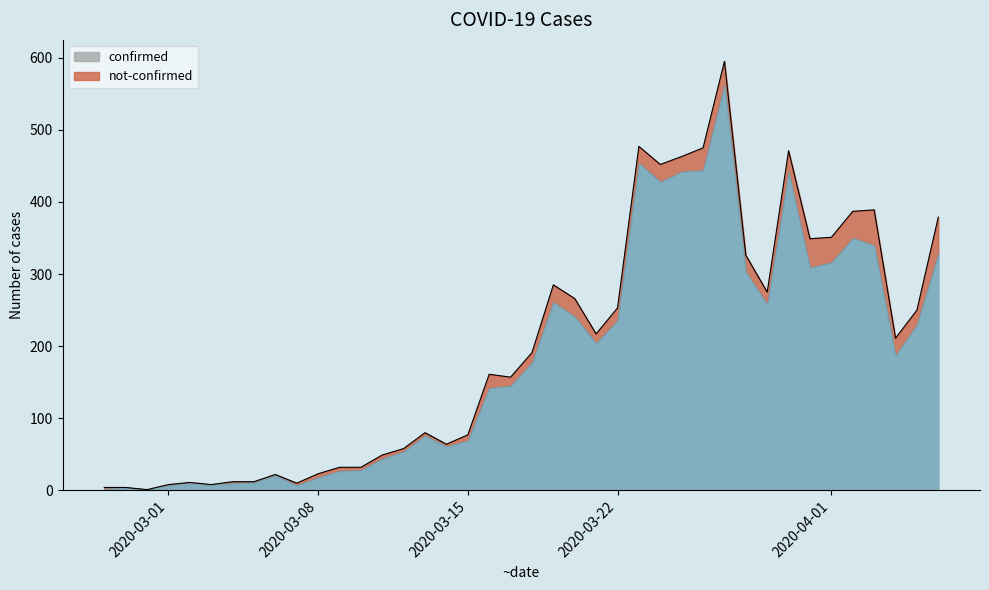

Rank the categories by value from lowest to highest.

2020-02-29, 2020-02-27, 2020-02-28, 2020-03-01, 2020-03-03, 2020-03-07, 2020-03-02, 2020-03-04, 2020-03-05, 2020-03-06, 2020-03-08, 2020-03-09, 2020-03-10, 2020-03-11, 2020-03-12, 2020-03-14, 2020-03-15, 2020-03-13, 2020-03-17, 2020-03-16, 2020-03-18, 2020-04-04, 2020-03-21, 2020-04-05, 2020-03-22, 2020-03-20, 2020-03-29, 2020-03-19, 2020-03-28, 2020-03-31, 2020-04-01, 2020-04-06, 2020-04-02, 2020-04-03, 2020-03-24, 2020-03-25, 2020-03-30, 2020-03-26, 2020-03-23, 2020-03-27